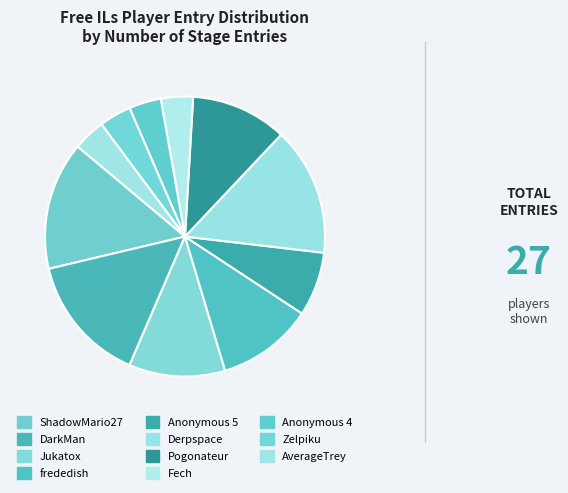

How many segments does this pie chart have?

11